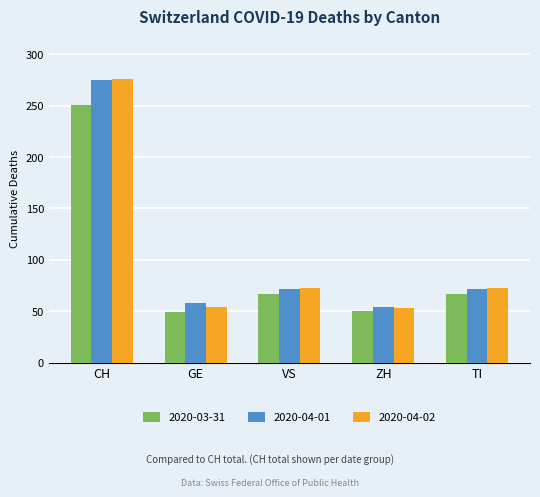

At how many categories does at least one series exceed 101?

1